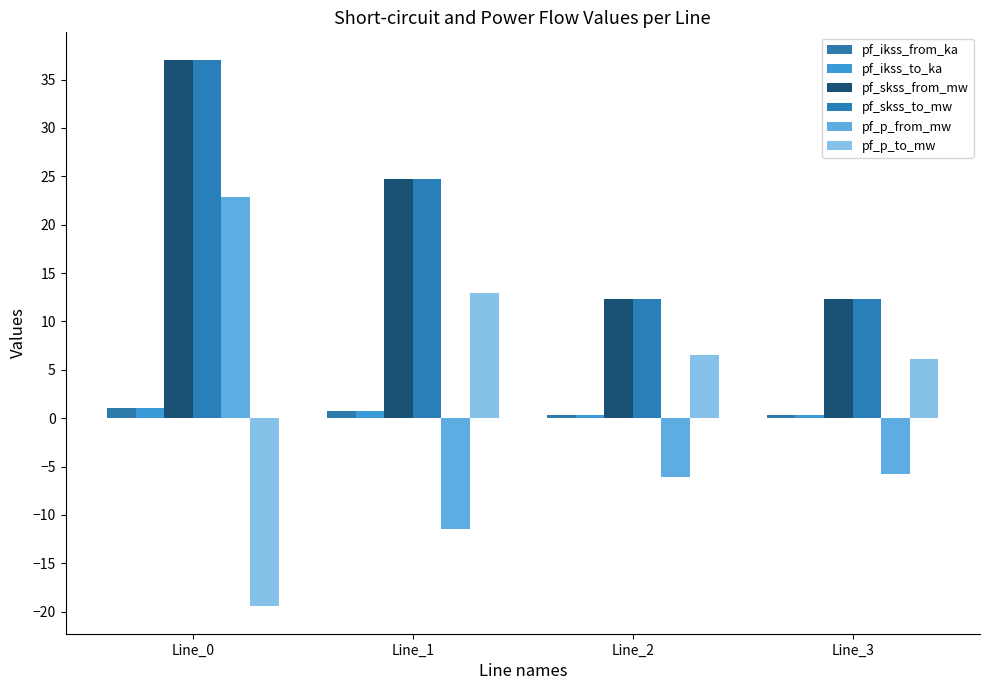

How many values in the pf_skss_to_mw series exceed 24?

2